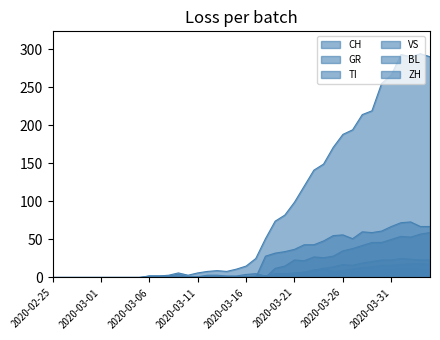

The CH series shows 25 at 2020-03-17. True or false?

True